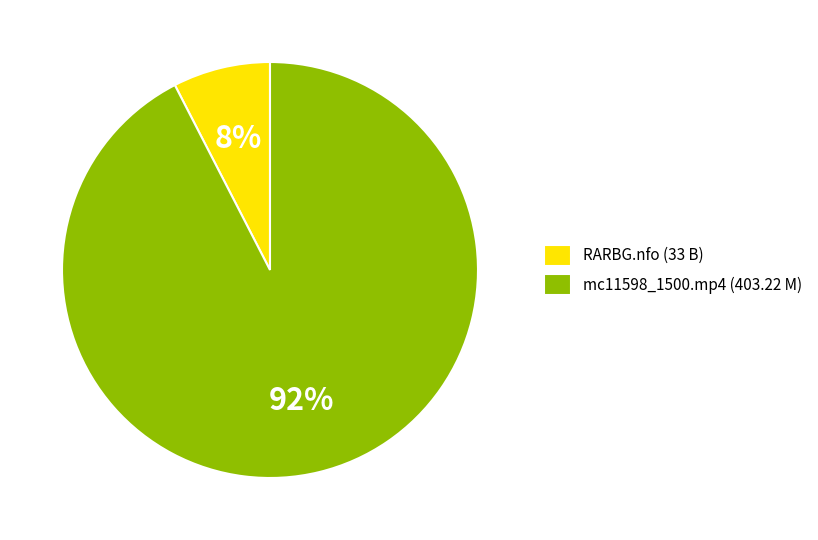

How many segments does this pie chart have?

2